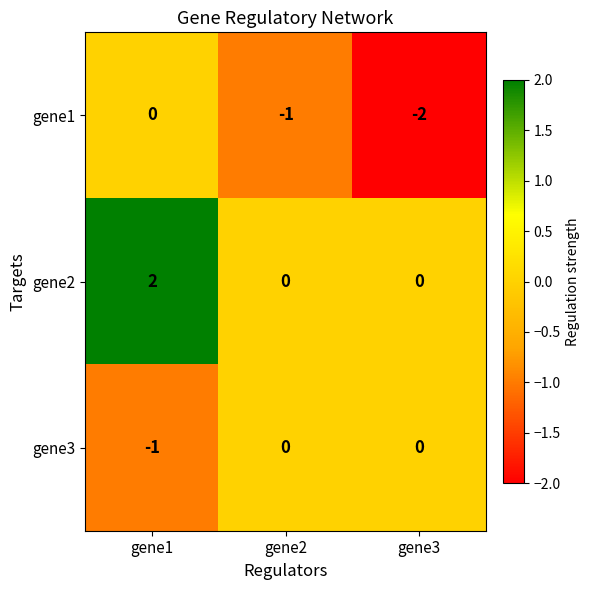

What is the sum of all gene1 values?

-3